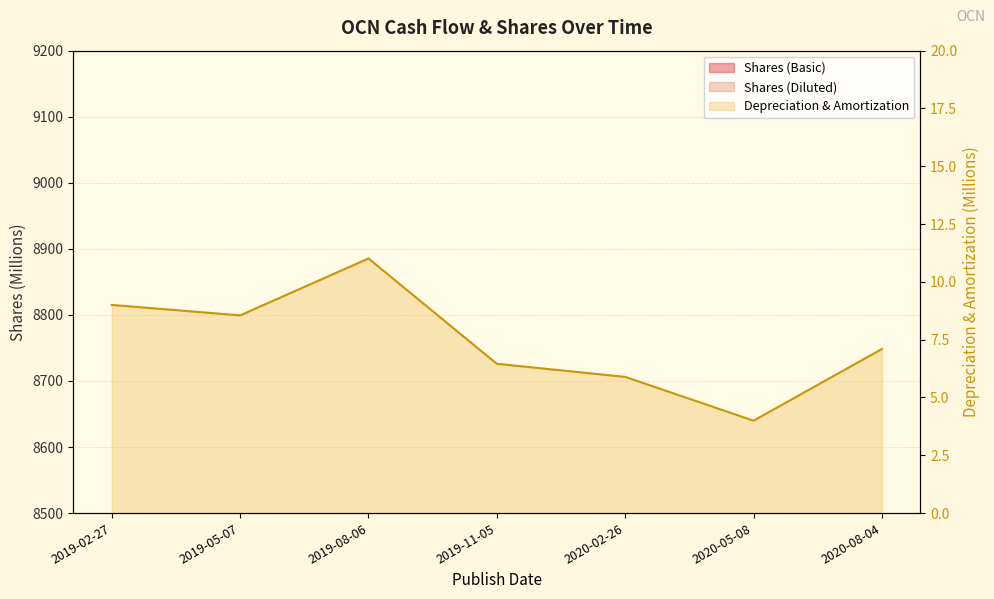

How many lines are shown in the chart?

3